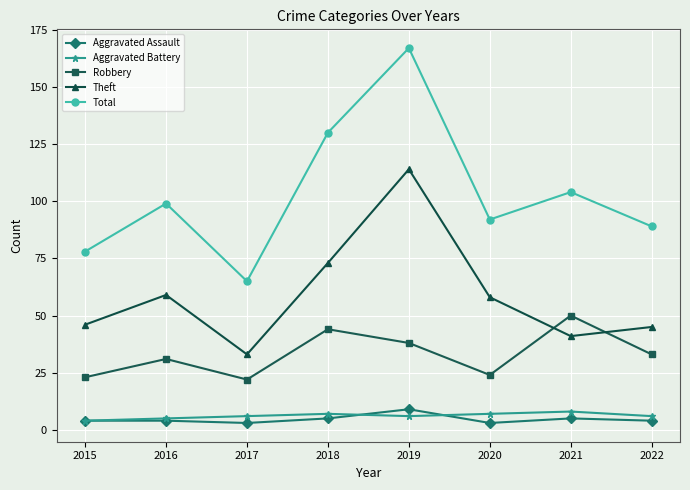

What are all the series names shown in the legend?

Aggravated Assault, Aggravated Battery, Robbery, Theft, Total